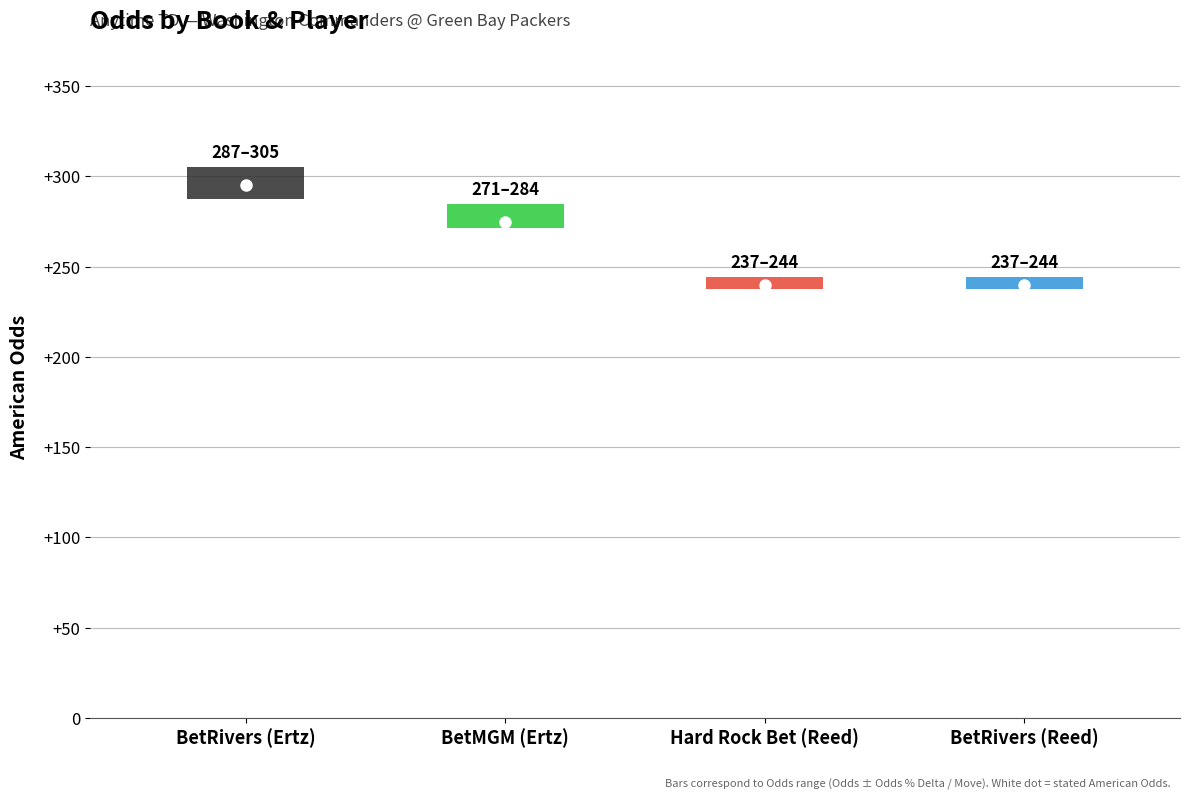

Reading left to right, transcribe all the data shown in this chart.

BetRivers (Ertz)=295	BetMGM (Ertz)=275	Hard Rock Bet (Reed)=240	BetRivers (Reed)=240